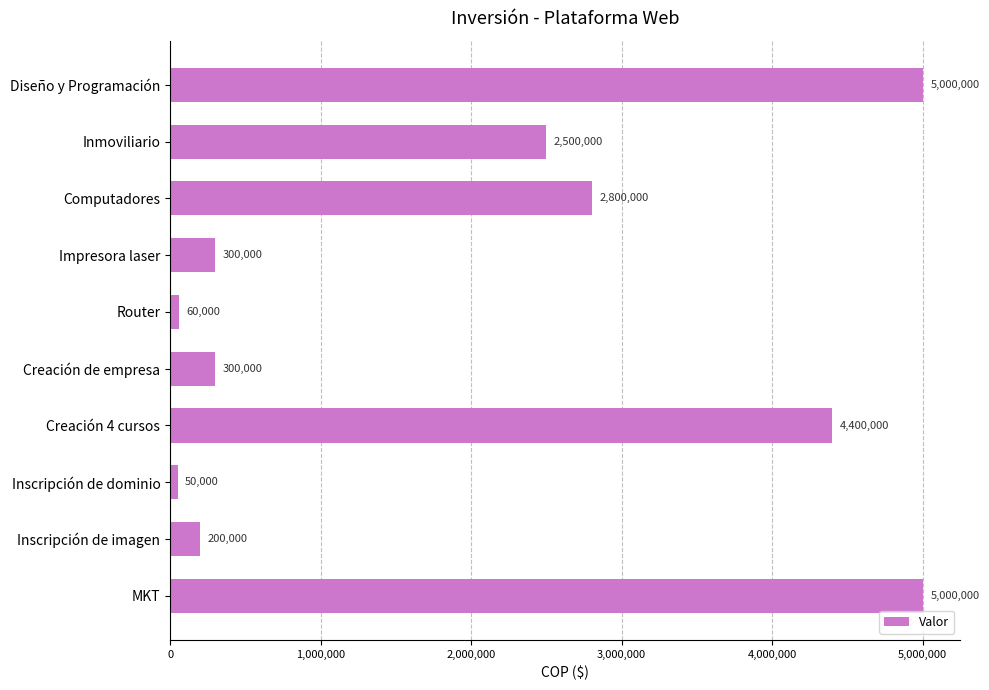

The chart shows a value of 4400000 at Creación 4 cursos. True or false?

True